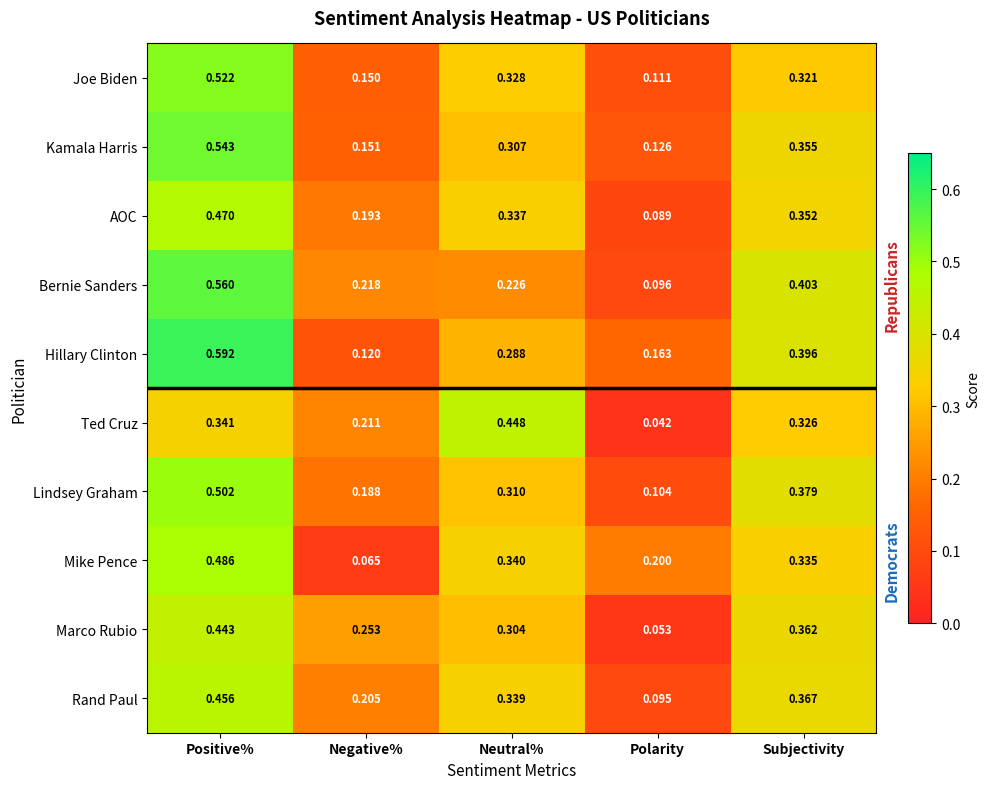

At which label is Ted Cruz closest to 0?

Polarity